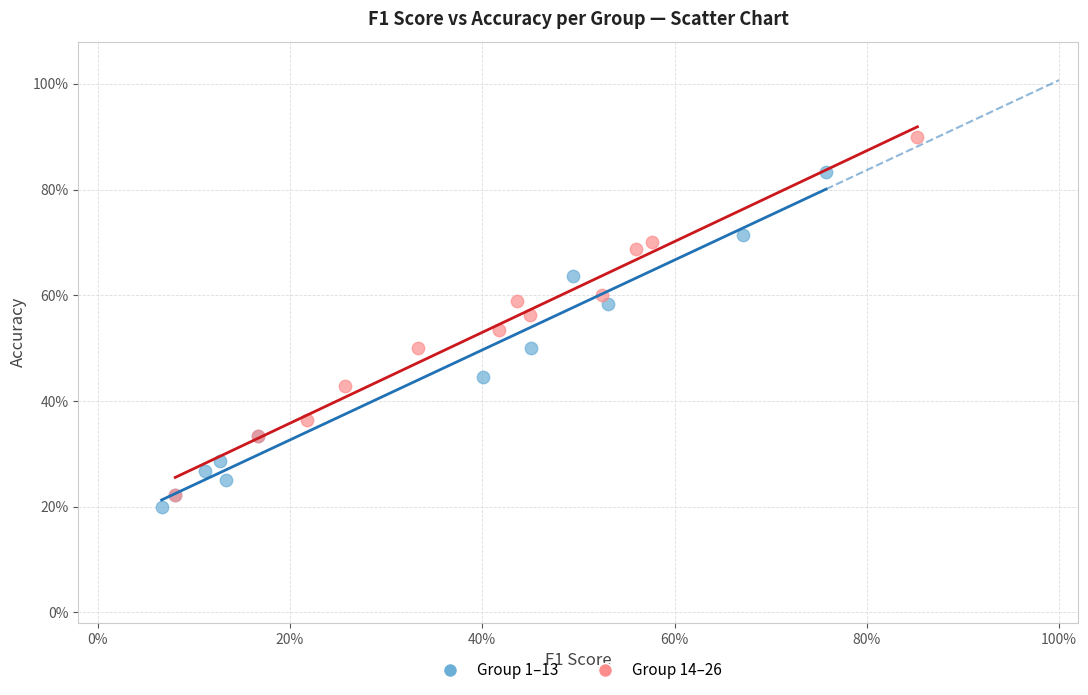

Which series reaches the maximum Y coordinate?

Group 14–26